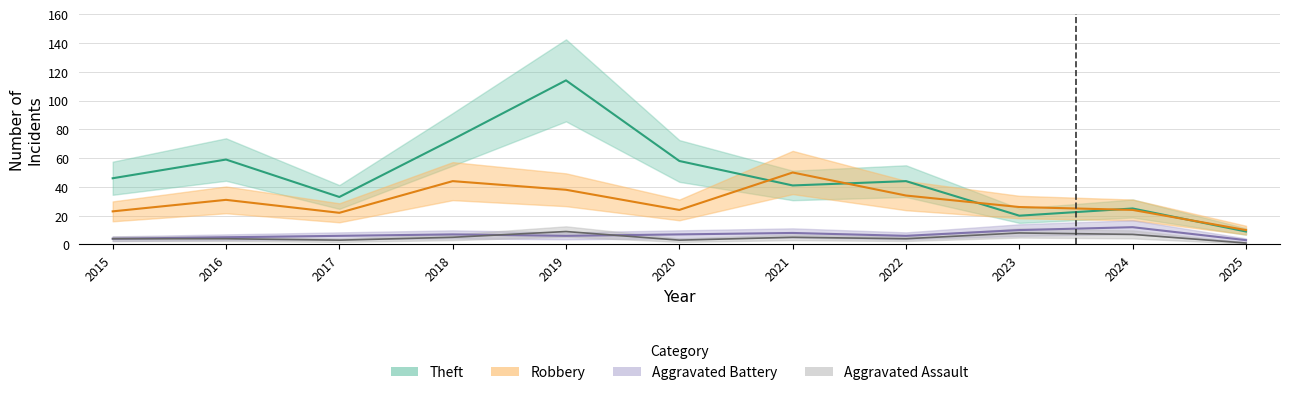

What is the difference between the maximum and minimum values in the Aggravated Assault series?

8